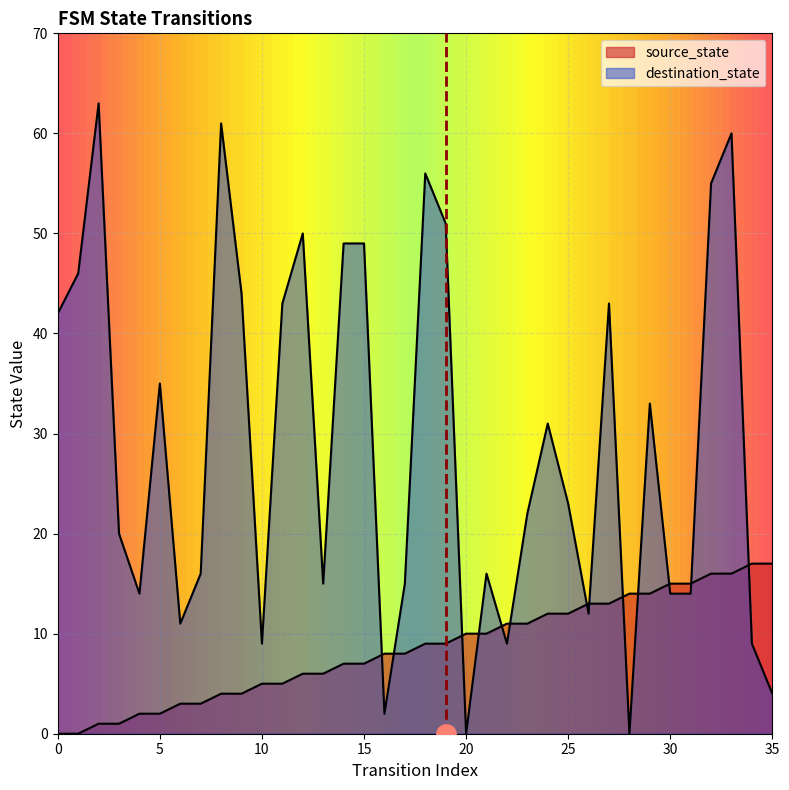

What is the total value across all series at 11?

48